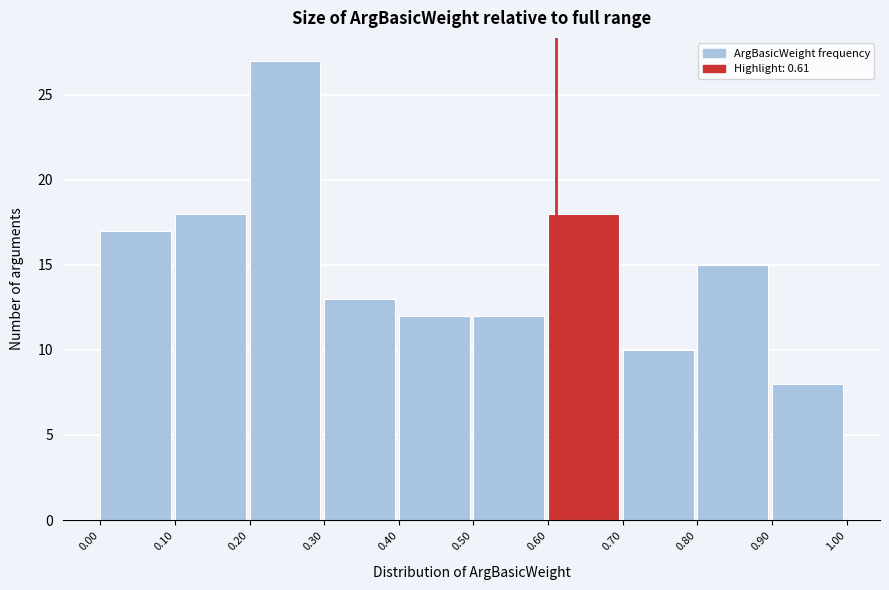

How tall is the bar that spans 0.30 to 0.40 on the x-axis? The values are not printed on the chart, so give them approximately, as read against the axis.

13